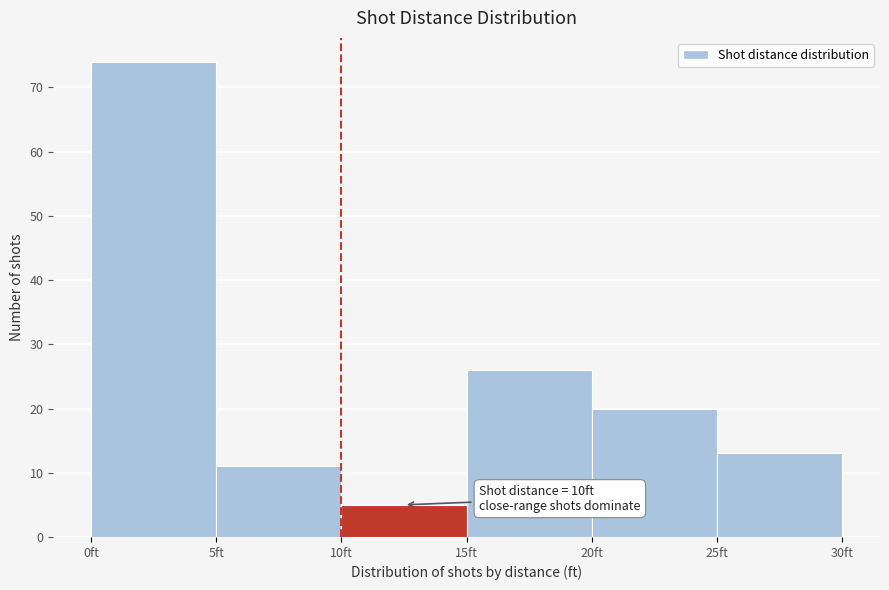

Which range on the x-axis has the tallest bar?

0 to 5